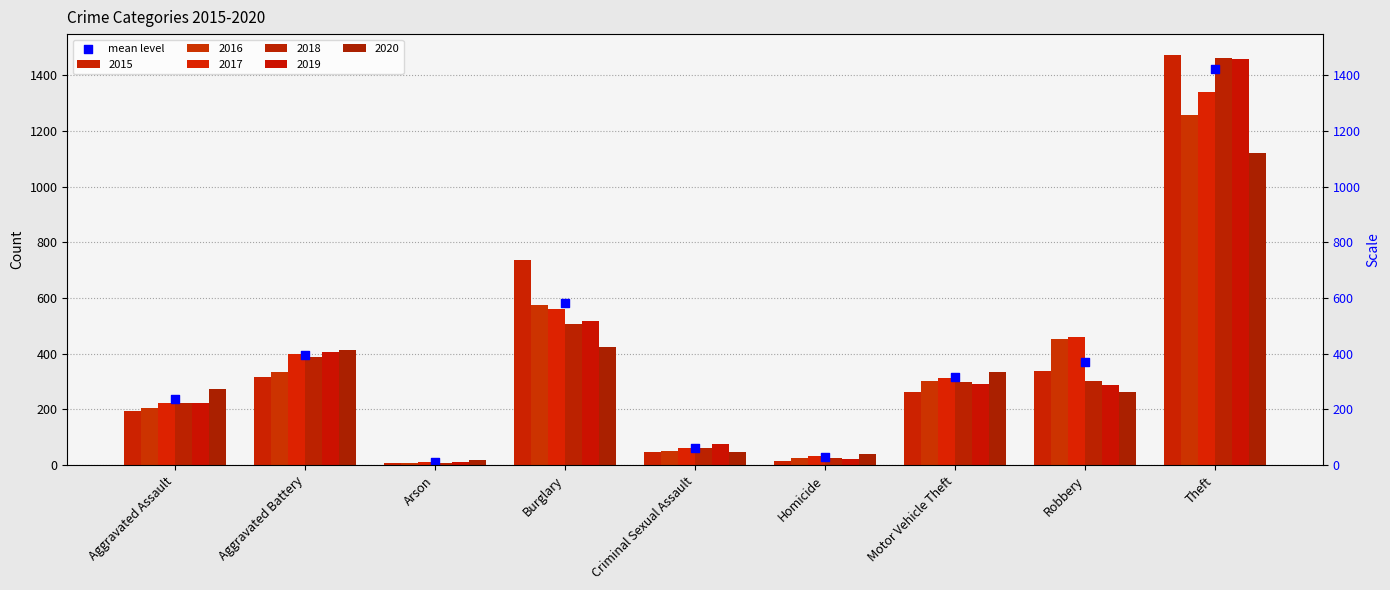

Between Burglary and Arson, which is larger?

Burglary